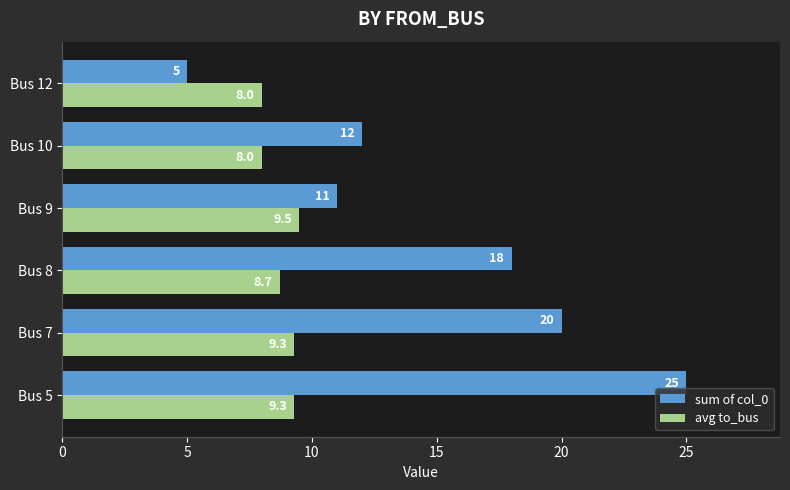

The value of sum of col_0 at Bus 7 is 10.7. True or false?

False